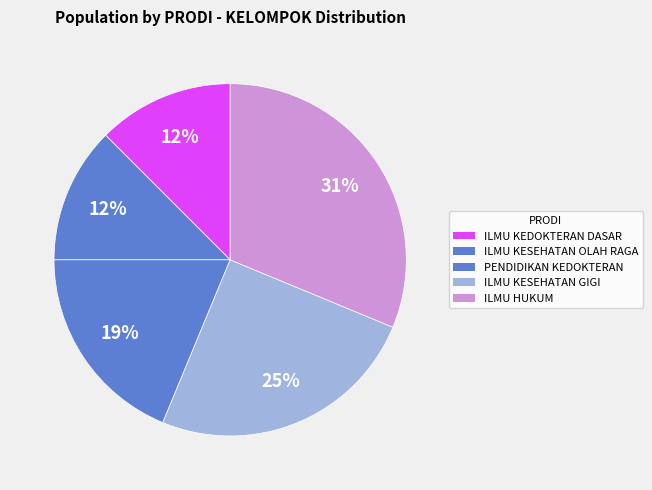

How many slices are in this pie chart?

5